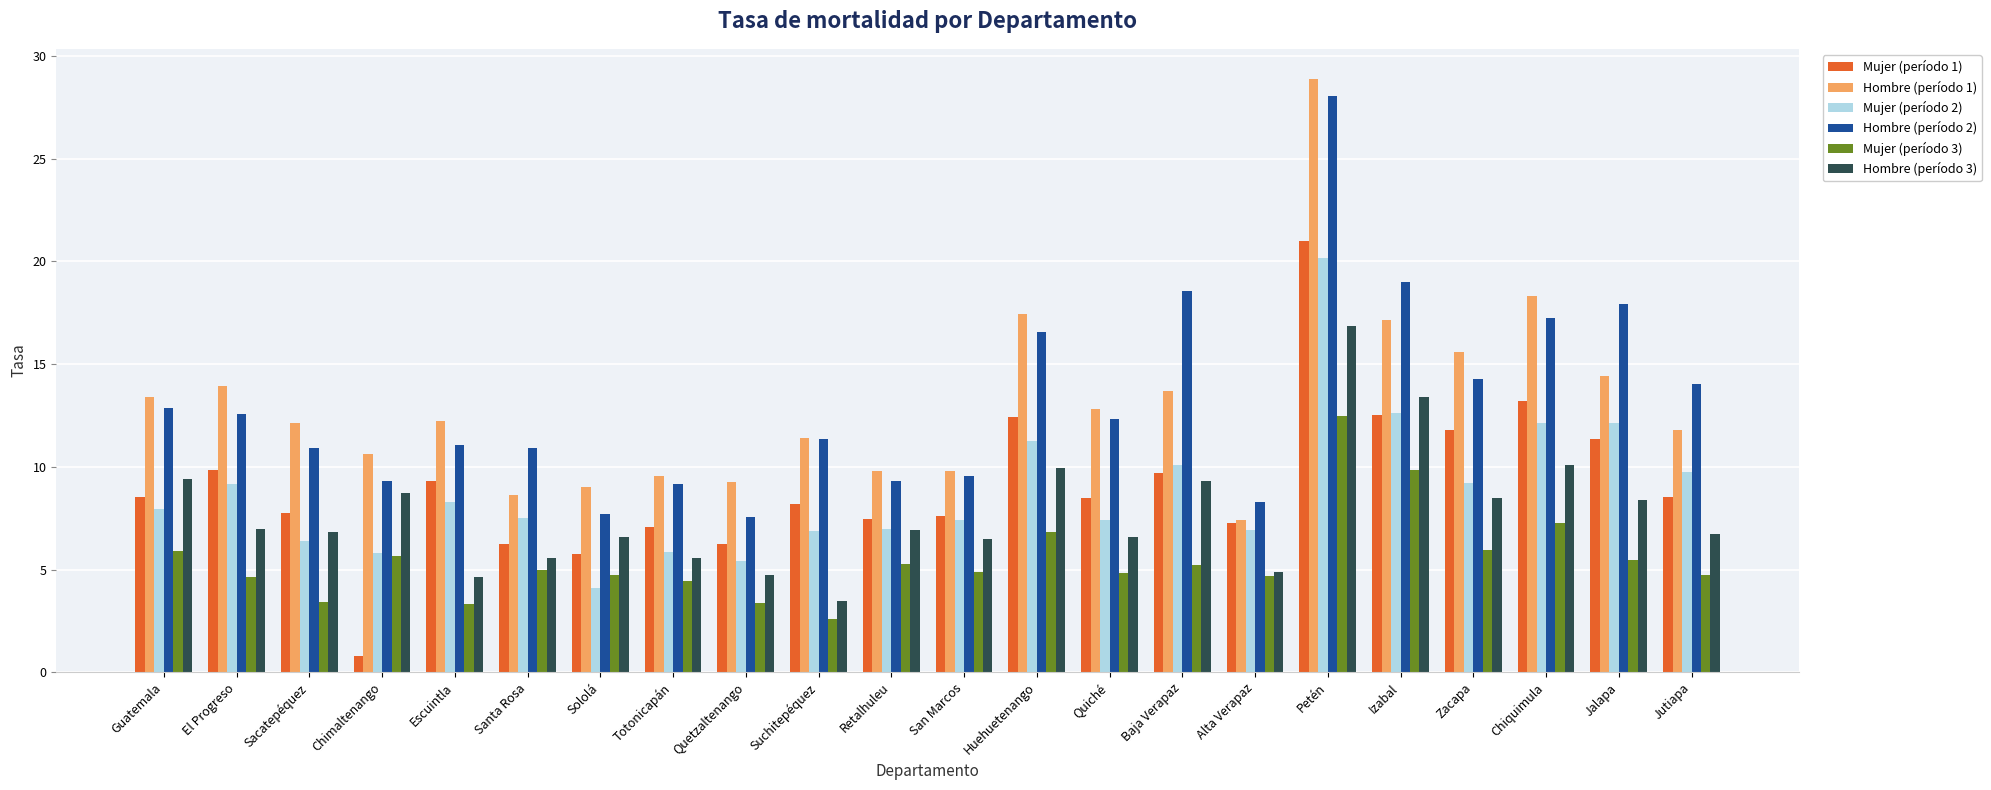

What is the difference between the maximum and minimum values in the Mujer (período 2) series?

16.0